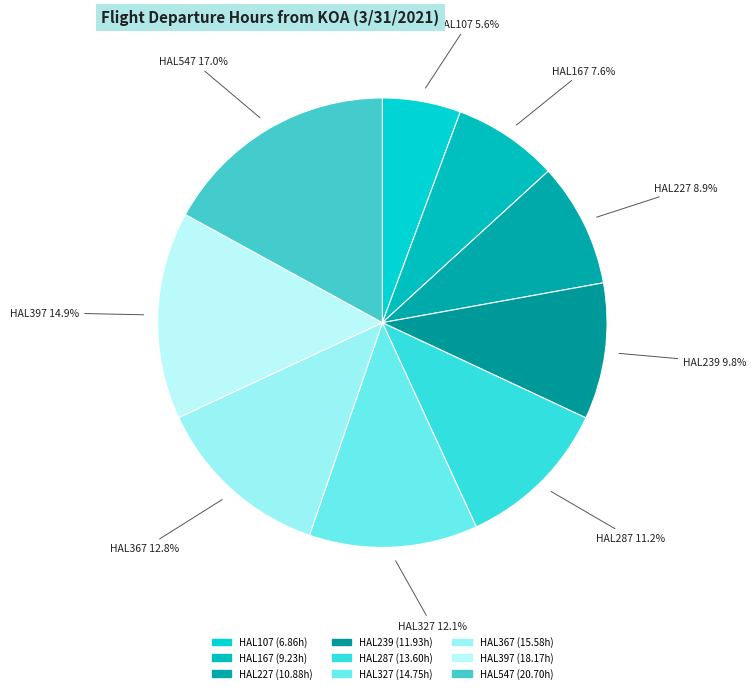

How many segments does this pie chart have?

9